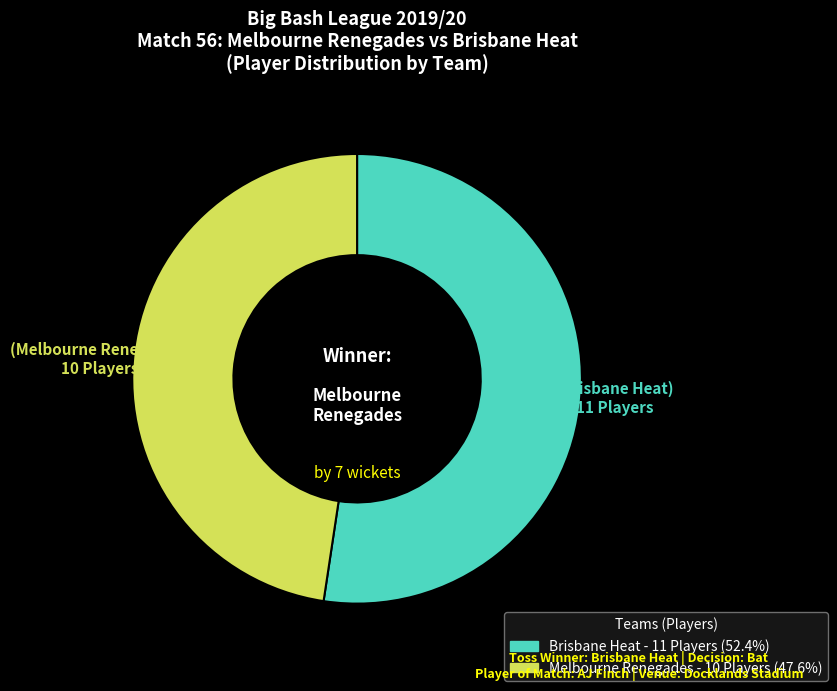

Is there a majority slice in this chart?

Yes